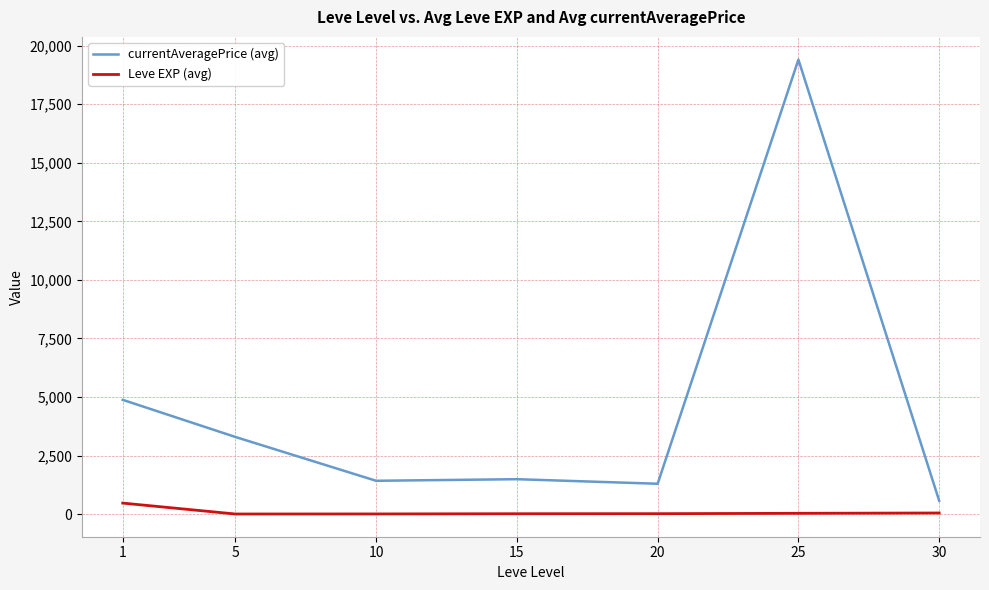

What is the difference between the currentAveragePrice (avg) values at 5 and 1?

1584.8